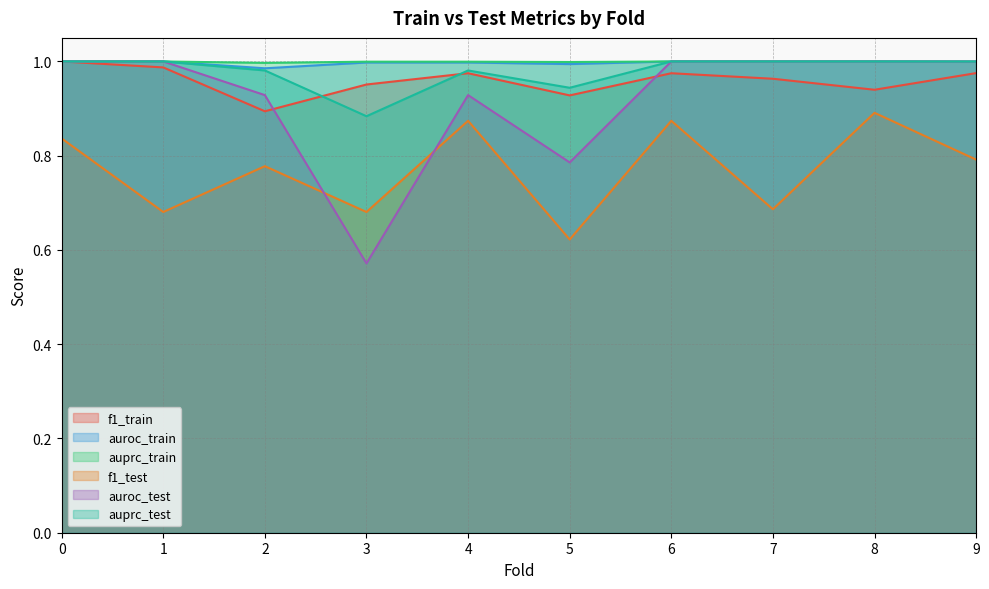

How many series are shown in this chart?

6